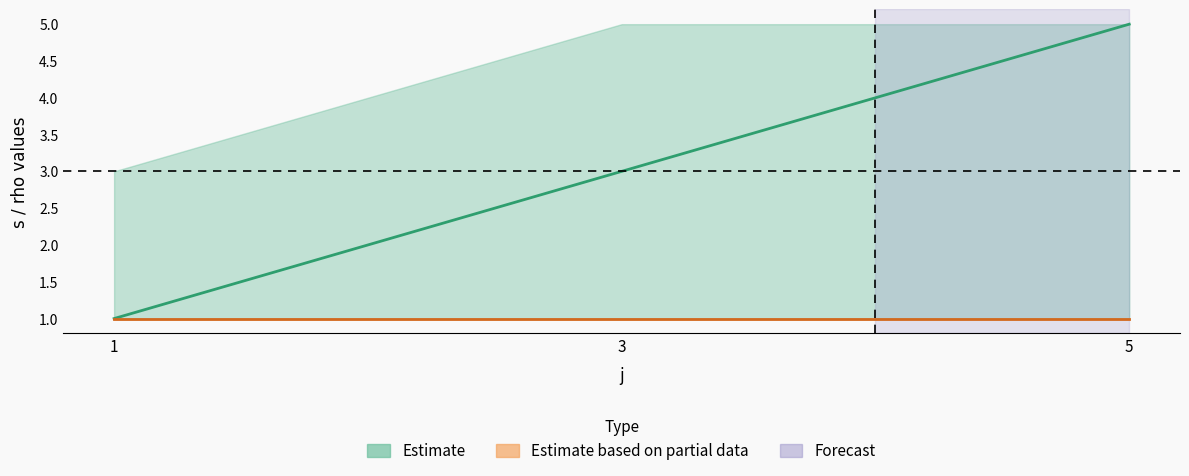

Reading left to right, extract all data points from this chart.

s_estimate: 1=1	3=3	5=5
s_upper: 1=3	3=5	5=5
s_lower: 1=1	3=1	5=1
rho_estimate: 1=1	3=1	5=1
rho_upper: 1=1	3=1	5=1
rho_lower: 1=1	3=1	5=1